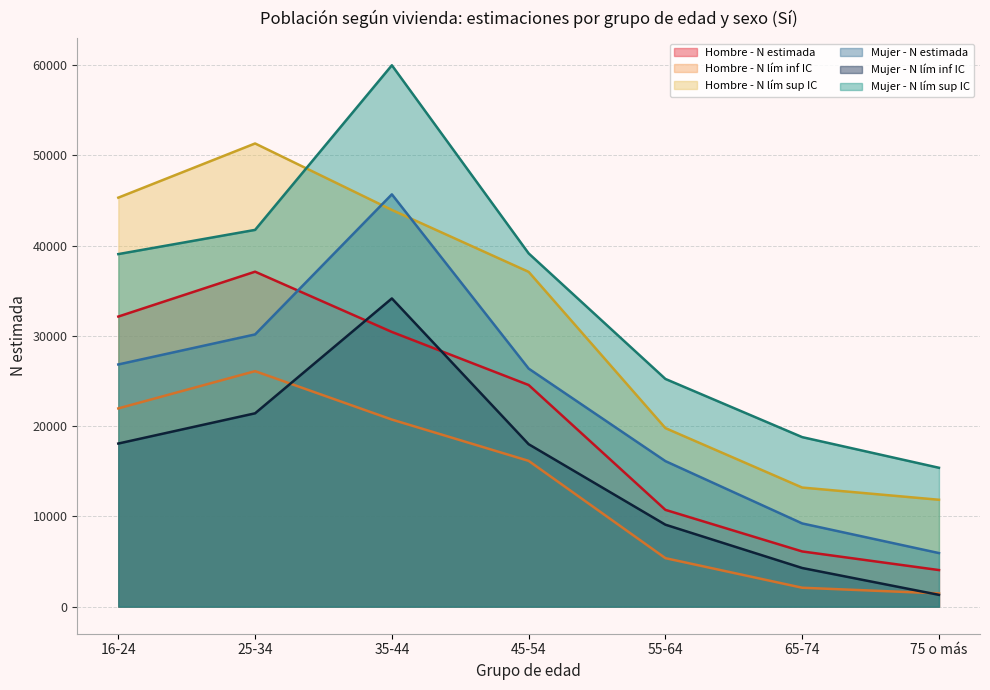

How many values in the Hombre - N lím sup IC series exceed 37090?

3